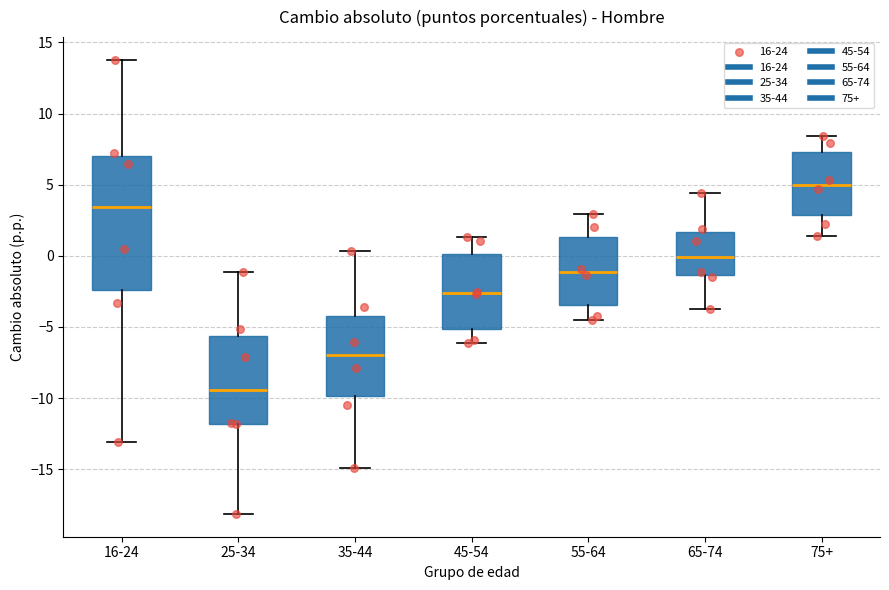

Where does the upper whisker of the box for 35-44 end on the y-axis? The values are not printed on the chart, so give them approximately, as read against the axis.

0.5